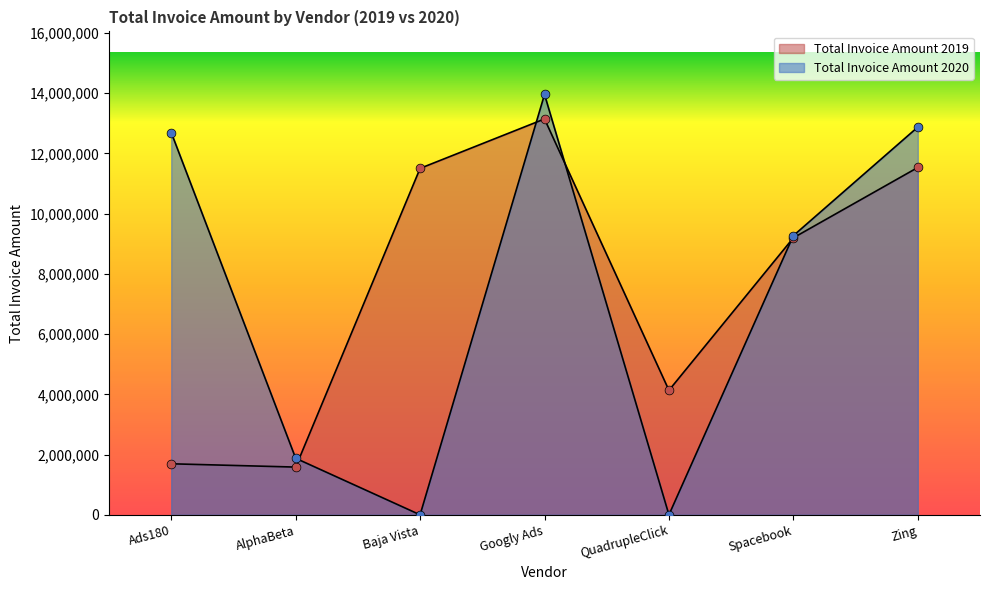

Which series has the largest Y range (max minus min)?

Total Invoice Amount 2020